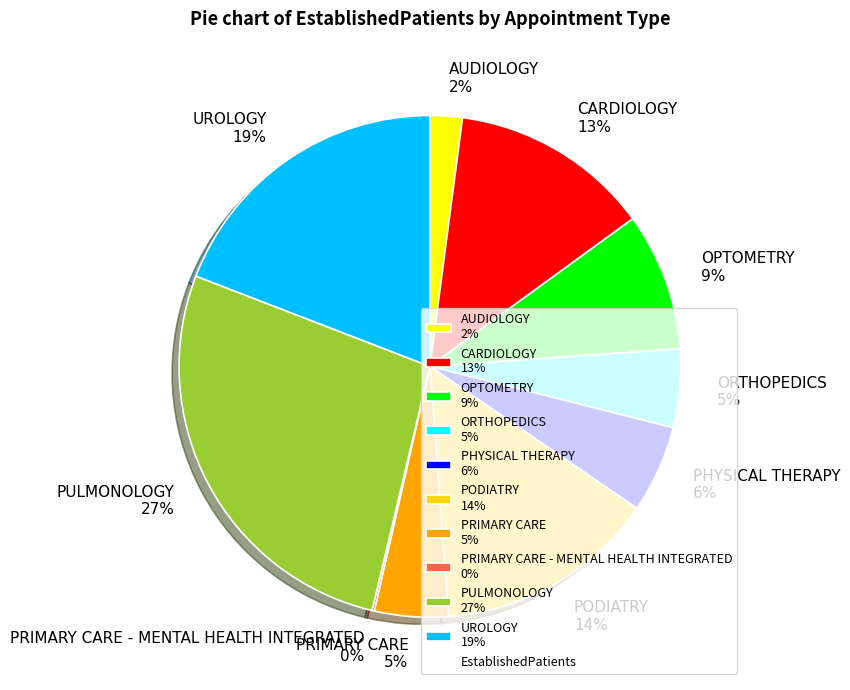

What percentage is the CARDIOLOGY 13% slice, to the nearest percent?

13%